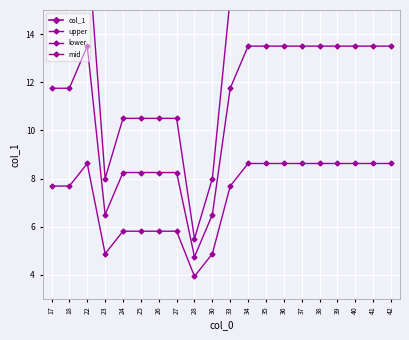

At which category does upper reach its first local valley?

23